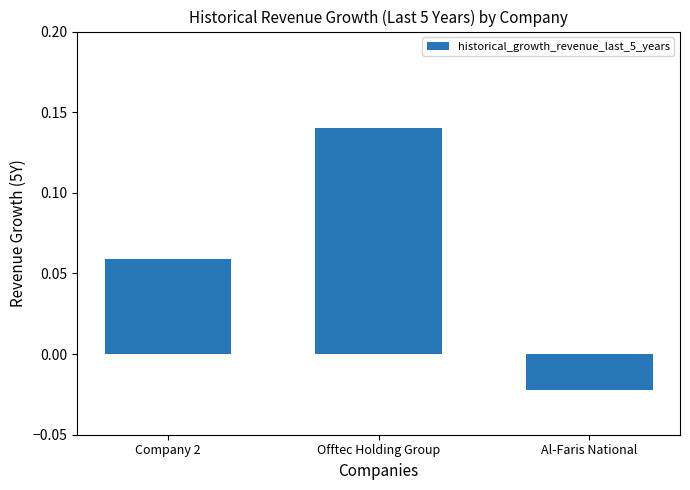

Rank the categories by value from highest to lowest.

Offtec Holding Group, Company 2, Al-Faris National